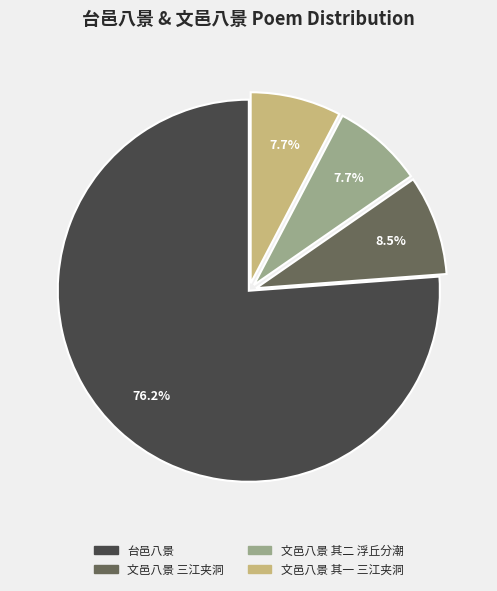

What is the ratio of the value at 文邑八景 其二 浮丘分潮 to the value at 文邑八景 三江夹洞?

0.9